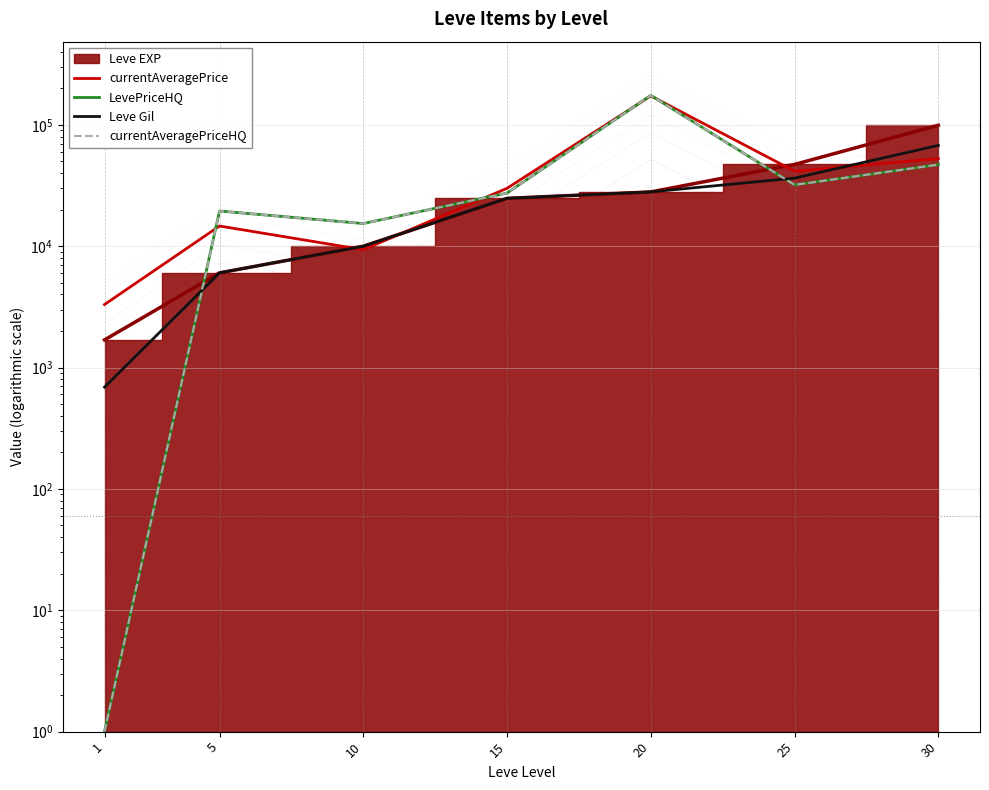

At which category does currentAveragePrice reach its first local valley?

10